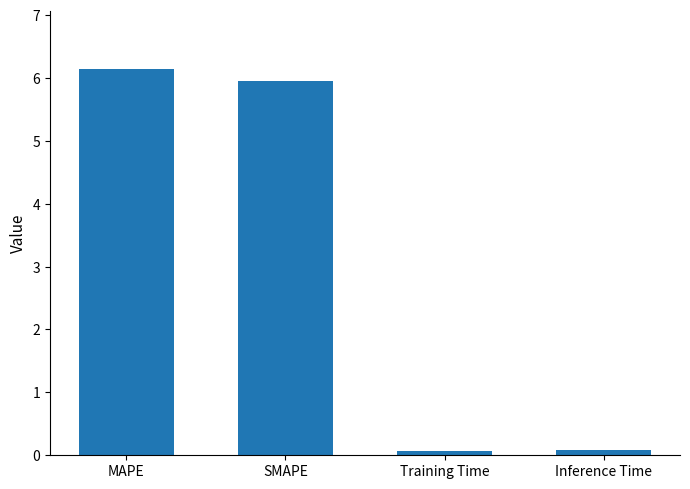

Which has a higher value, Training Time or SMAPE?

SMAPE